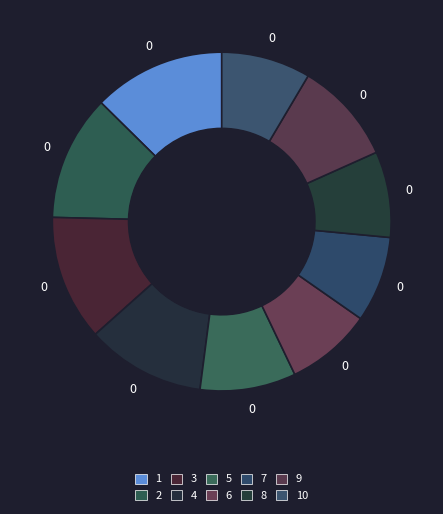

Rank the categories by value from lowest to highest.

6, 7, 8, 10, 5, 9, 4, 2, 3, 1